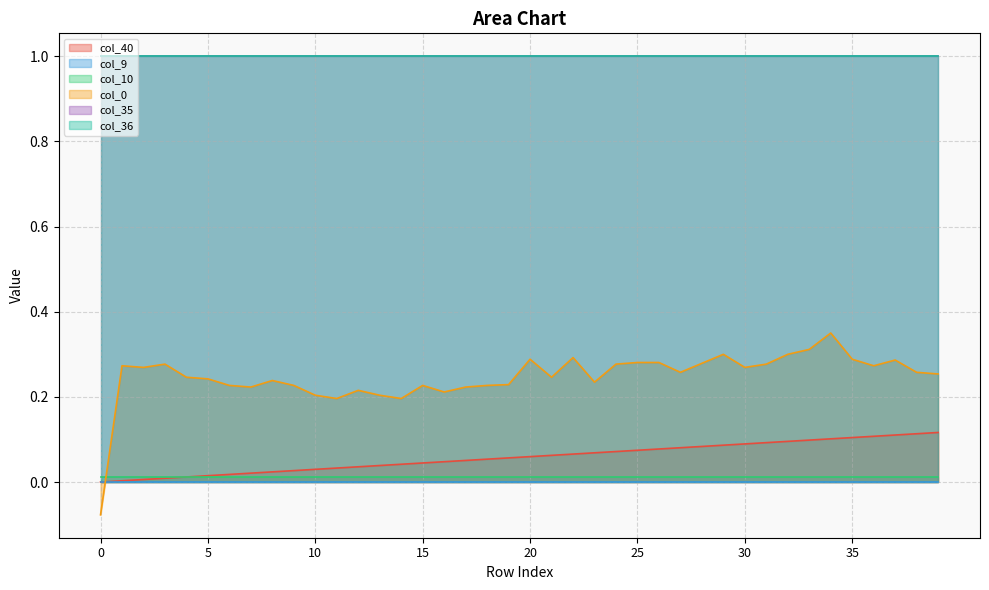

At which category is the sum across all series the highest?

34